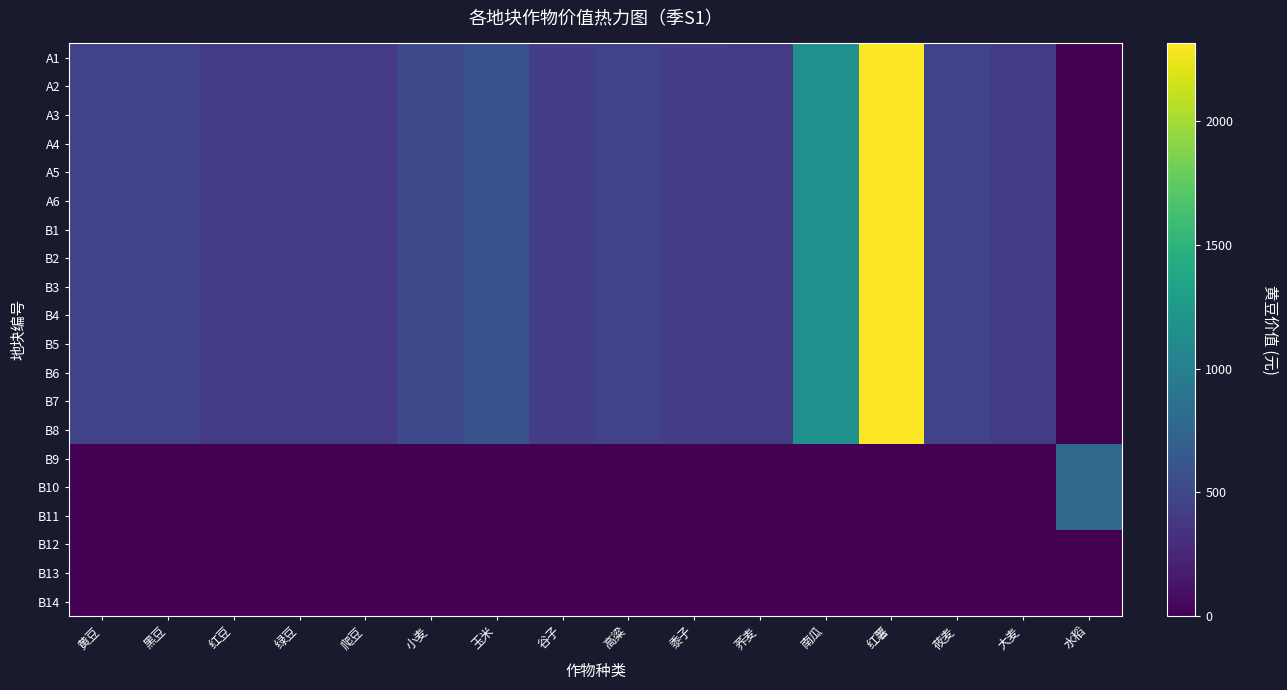

Reading right to left, extract all data points from this chart.

A1: 水稻=0.0	大麦=405.2	莜麦=463.1	红薯=2315.2	南瓜=1157.6	荞麦=405.2	黍子=416.7	高粱=463.1	谷子=416.7	玉米=578.8	小麦=520.9	爬豆=405.2	绿豆=405.2	红豆=405.2	黑豆=463.1	黄豆=463.1
A2: 水稻=0.0	大麦=405.2	莜麦=463.1	红薯=2315.2	南瓜=1157.6	荞麦=405.2	黍子=416.7	高粱=463.1	谷子=416.7	玉米=578.8	小麦=520.9	爬豆=405.2	绿豆=405.2	红豆=405.2	黑豆=463.1	黄豆=463.1
A3: 水稻=0.0	大麦=405.2	莜麦=463.1	红薯=2315.2	南瓜=1157.6	荞麦=405.2	黍子=416.7	高粱=463.1	谷子=416.7	玉米=578.8	小麦=520.9	爬豆=405.2	绿豆=405.2	红豆=405.2	黑豆=463.1	黄豆=463.1
A4: 水稻=0.0	大麦=405.2	莜麦=463.1	红薯=2315.2	南瓜=1157.6	荞麦=405.2	黍子=416.7	高粱=463.1	谷子=416.7	玉米=578.8	小麦=520.9	爬豆=405.2	绿豆=405.2	红豆=405.2	黑豆=463.1	黄豆=463.1
A5: 水稻=0.0	大麦=405.2	莜麦=463.1	红薯=2315.2	南瓜=1157.6	荞麦=405.2	黍子=416.7	高粱=463.1	谷子=416.7	玉米=578.8	小麦=520.9	爬豆=405.2	绿豆=405.2	红豆=405.2	黑豆=463.1	黄豆=463.1
A6: 水稻=0.0	大麦=405.2	莜麦=463.1	红薯=2315.2	南瓜=1157.6	荞麦=405.2	黍子=416.7	高粱=463.1	谷子=416.7	玉米=578.8	小麦=520.9	爬豆=405.2	绿豆=405.2	红豆=405.2	黑豆=463.1	黄豆=463.1
B1: 水稻=0.0	大麦=405.2	莜麦=463.1	红薯=2315.2	南瓜=1157.6	荞麦=405.2	黍子=416.7	高粱=463.1	谷子=416.7	玉米=578.8	小麦=520.9	爬豆=405.2	绿豆=405.2	红豆=405.2	黑豆=463.1	黄豆=463.1
B2: 水稻=0.0	大麦=405.2	莜麦=463.1	红薯=2315.2	南瓜=1157.6	荞麦=405.2	黍子=416.7	高粱=463.1	谷子=416.7	玉米=578.8	小麦=520.9	爬豆=405.2	绿豆=405.2	红豆=405.2	黑豆=463.1	黄豆=463.1
B3: 水稻=0.0	大麦=405.2	莜麦=463.1	红薯=2315.2	南瓜=1157.6	荞麦=405.2	黍子=416.7	高粱=463.1	谷子=416.7	玉米=578.8	小麦=520.9	爬豆=405.2	绿豆=405.2	红豆=405.2	黑豆=463.1	黄豆=463.1
B4: 水稻=0.0	大麦=405.2	莜麦=463.1	红薯=2315.2	南瓜=1157.6	荞麦=405.2	黍子=416.7	高粱=463.1	谷子=416.7	玉米=578.8	小麦=520.9	爬豆=405.2	绿豆=405.2	红豆=405.2	黑豆=463.1	黄豆=463.1
B5: 水稻=0.0	大麦=405.2	莜麦=463.1	红薯=2315.2	南瓜=1157.6	荞麦=405.2	黍子=416.7	高粱=463.1	谷子=416.7	玉米=578.8	小麦=520.9	爬豆=405.2	绿豆=405.2	红豆=405.2	黑豆=463.1	黄豆=463.1
B6: 水稻=0.0	大麦=405.2	莜麦=463.1	红薯=2315.2	南瓜=1157.6	荞麦=405.2	黍子=416.7	高粱=463.1	谷子=416.7	玉米=578.8	小麦=520.9	爬豆=405.2	绿豆=405.2	红豆=405.2	黑豆=463.1	黄豆=463.1
B7: 水稻=0.0	大麦=405.2	莜麦=463.1	红薯=2315.2	南瓜=1157.6	荞麦=405.2	黍子=416.7	高粱=463.1	谷子=416.7	玉米=578.8	小麦=520.9	爬豆=405.2	绿豆=405.2	红豆=405.2	黑豆=463.1	黄豆=463.1
B8: 水稻=0.0	大麦=405.2	莜麦=463.1	红薯=2315.2	南瓜=1157.6	荞麦=405.2	黍子=416.7	高粱=463.1	谷子=416.7	玉米=578.8	小麦=520.9	爬豆=405.2	绿豆=405.2	红豆=405.2	黑豆=463.1	黄豆=463.1
B9: 水稻=787.2	大麦=0.0	莜麦=0.0	红薯=0.0	南瓜=0.0	荞麦=0.0	黍子=0.0	高粱=0.0	谷子=0.0	玉米=0.0	小麦=0.0	爬豆=0.0	绿豆=0.0	红豆=0.0	黑豆=0.0	黄豆=0.0
B10: 水稻=787.2	大麦=0.0	莜麦=0.0	红薯=0.0	南瓜=0.0	荞麦=0.0	黍子=0.0	高粱=0.0	谷子=0.0	玉米=0.0	小麦=0.0	爬豆=0.0	绿豆=0.0	红豆=0.0	黑豆=0.0	黄豆=0.0
B11: 水稻=787.2	大麦=0.0	莜麦=0.0	红薯=0.0	南瓜=0.0	荞麦=0.0	黍子=0.0	高粱=0.0	谷子=0.0	玉米=0.0	小麦=0.0	爬豆=0.0	绿豆=0.0	红豆=0.0	黑豆=0.0	黄豆=0.0
B12: 水稻=0.0	大麦=0.0	莜麦=0.0	红薯=0.0	南瓜=0.0	荞麦=0.0	黍子=0.0	高粱=0.0	谷子=0.0	玉米=0.0	小麦=0.0	爬豆=0.0	绿豆=0.0	红豆=0.0	黑豆=0.0	黄豆=0.0
B13: 水稻=0.0	大麦=0.0	莜麦=0.0	红薯=0.0	南瓜=0.0	荞麦=0.0	黍子=0.0	高粱=0.0	谷子=0.0	玉米=0.0	小麦=0.0	爬豆=0.0	绿豆=0.0	红豆=0.0	黑豆=0.0	黄豆=0.0
B14: 水稻=0.0	大麦=0.0	莜麦=0.0	红薯=0.0	南瓜=0.0	荞麦=0.0	黍子=0.0	高粱=0.0	谷子=0.0	玉米=0.0	小麦=0.0	爬豆=0.0	绿豆=0.0	红豆=0.0	黑豆=0.0	黄豆=0.0